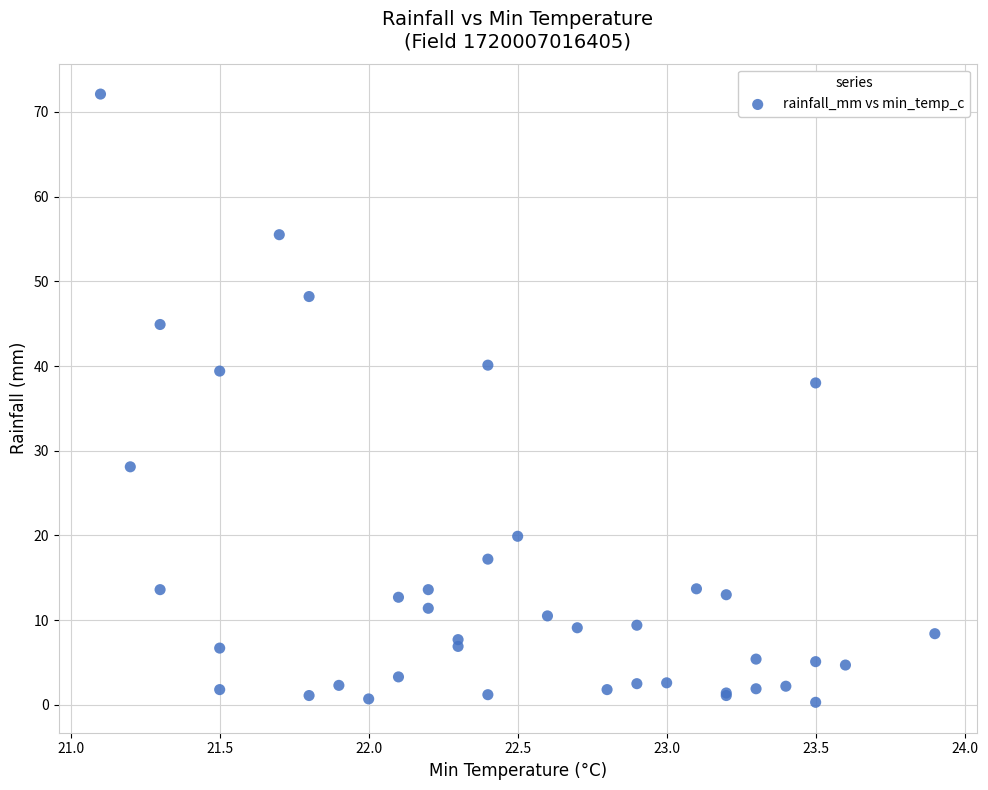

What Y value in the scatter plot is closest to 36?

38.0